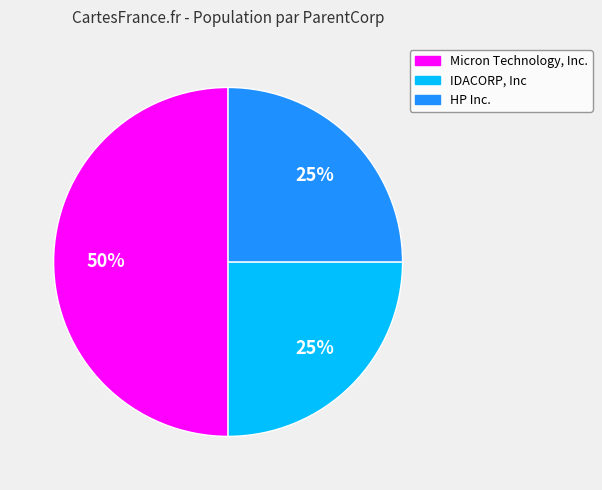

What percentage is the HP Inc. slice, to the nearest percent?

25%